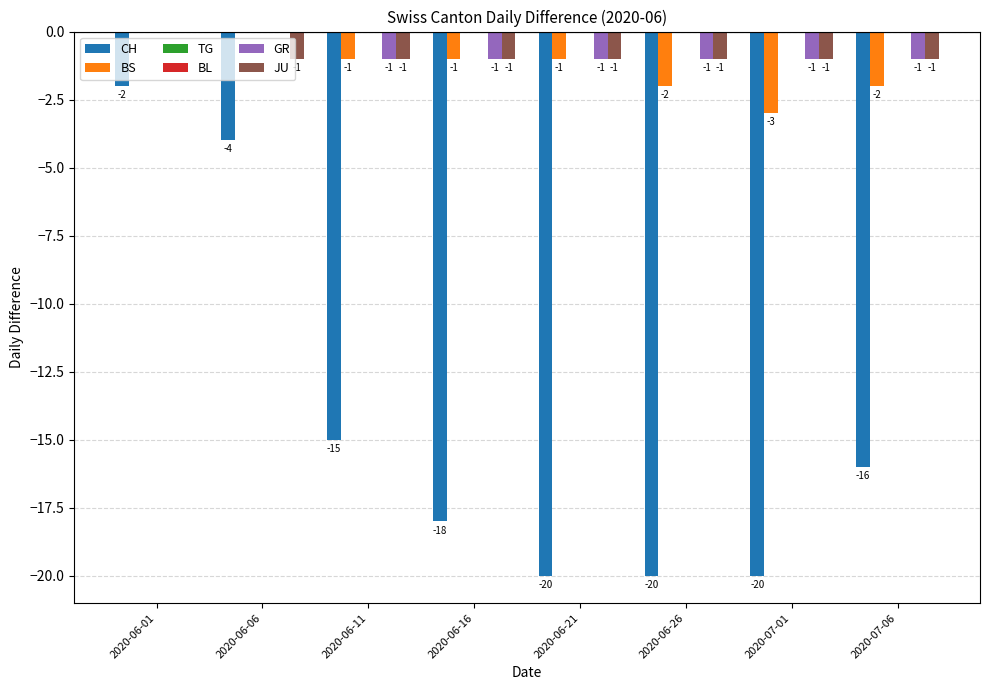

What position from the left is 2020-07-01?

7